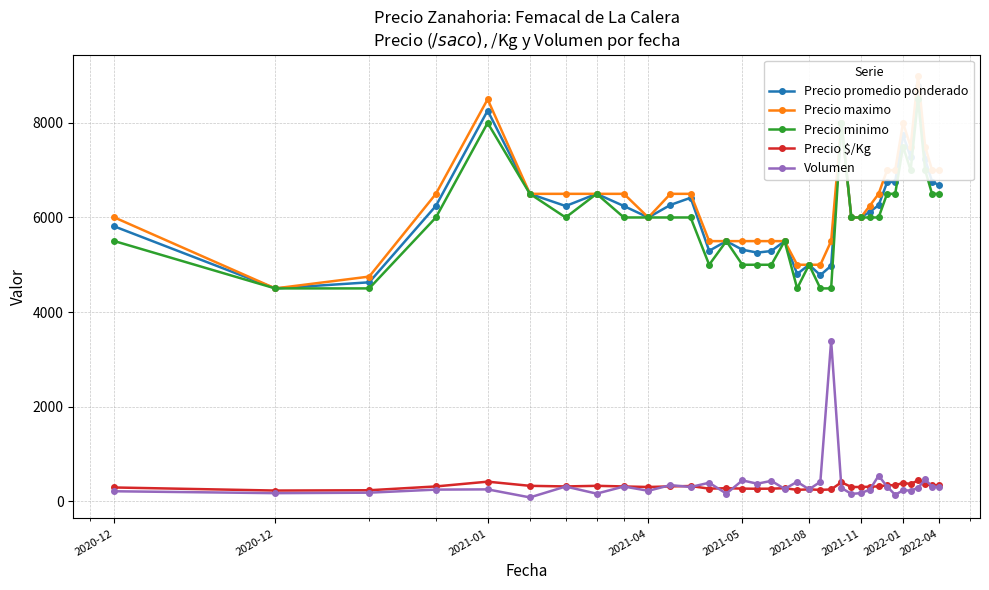

Reading left to right, list all the values displayed in this chart.

Precio promedio ponderado: 5810.0	4500.0	4629.0	6245.0	8260.0	6500.0	6242.0	6500.0	6242.0	6000.0	6265.0	6417.0	5295.0	5500.0	5318.0	5257.0	5291.0	5500.0	4805.0	5000.0	4780.0	4979.0	8000.0	6000.0	6000.0	6121.0	6259.0	6742.0	6759.0	7739.0	7278.0	8786.0	7228.0	6758.0	6686.0
Precio maximo: 6000.0	4500.0	4750.0	6500.0	8500.0	6500.0	6500.0	6500.0	6500.0	6000.0	6500.0	6500.0	5500.0	5500.0	5500.0	5500.0	5500.0	5500.0	5000.0	5000.0	5000.0	5500.0	8000.0	6000.0	6000.0	6250.0	6500.0	7000.0	7000.0	8000.0	7500.0	9000.0	7500.0	7000.0	7000.0
Precio minimo: 5500.0	4500.0	4500.0	6000.0	8000.0	6500.0	6000.0	6500.0	6000.0	6000.0	6000.0	6000.0	5000.0	5500.0	5000.0	5000.0	5000.0	5500.0	4500.0	5000.0	4500.0	4500.0	8000.0	6000.0	6000.0	6000.0	6000.0	6500.0	6500.0	7500.0	7000.0	8500.0	7000.0	6500.0	6500.0
Precio $/Kg: 290.0	225.0	231.5	312.0	413.0	325.0	312.0	325.0	312.0	300.0	313.0	321.0	265.0	275.0	266.0	263.0	265.0	275.0	240.0	250.0	239.0	249.0	400.0	300.0	300.0	306.0	313.0	337.0	338.0	387.0	364.0	439.0	361.0	338.0	334.0
Volumen: 210.0	170.0	180.0	245.0	250.0	80.0	310.0	160.0	310.0	220.0	340.0	300.0	390.0	160.0	440.0	370.0	430.0	260.0	410.0	250.0	410.0	3393.0	280.0	155.0	170.0	245.0	540.0	310.0	135.0	230.0	225.0	280.0	460.0	310.0	295.0